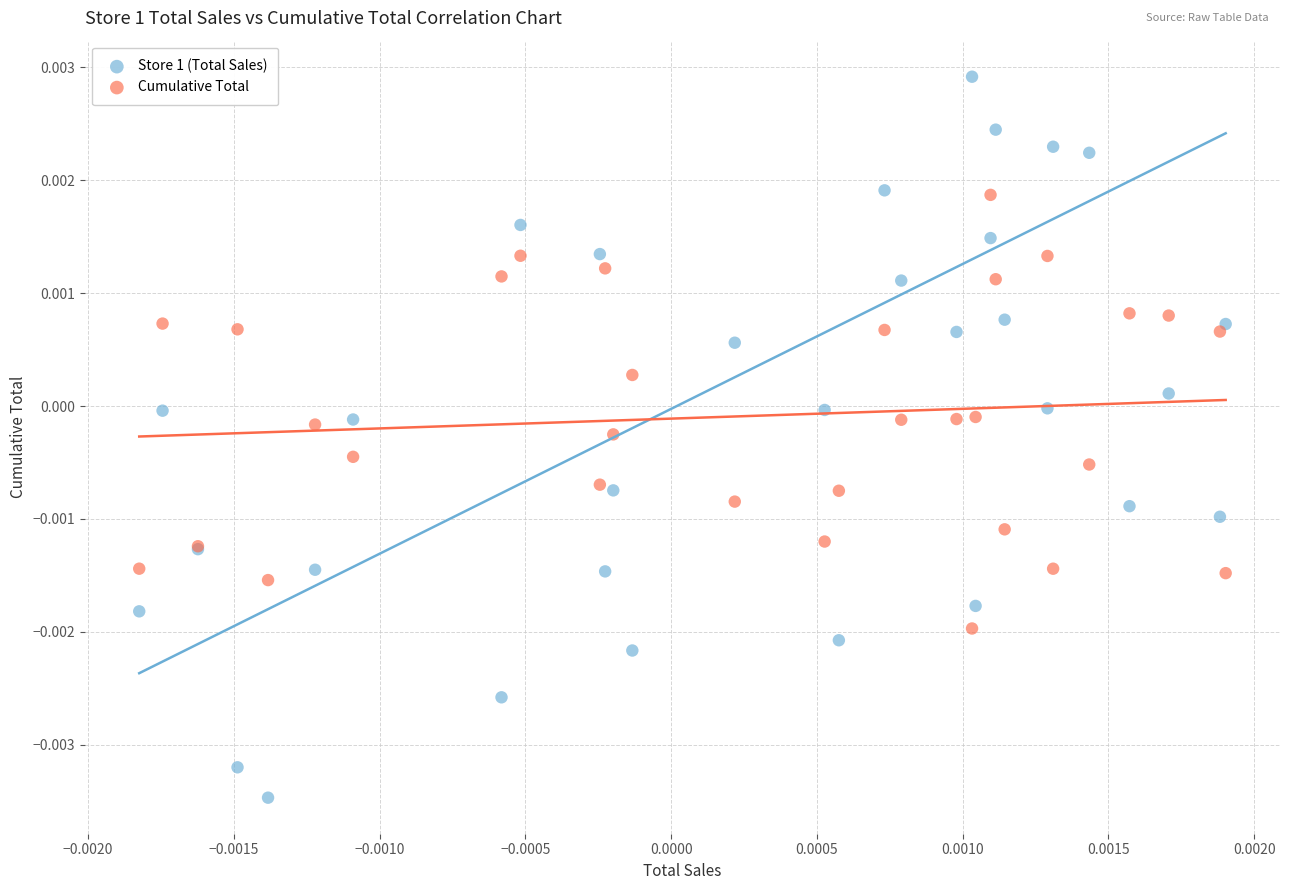

Which series has the largest Y range (max minus min)?

Store 1 (Total Sales)